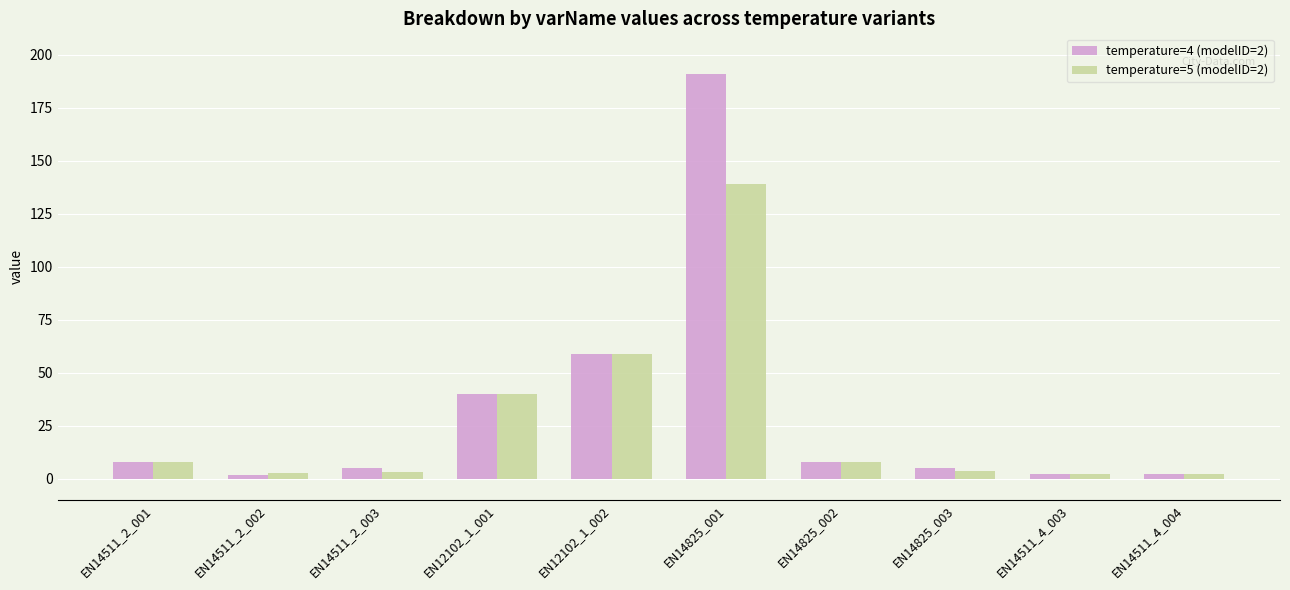

What is the average value of the temperature=5 (modelID=2) series?

26.7